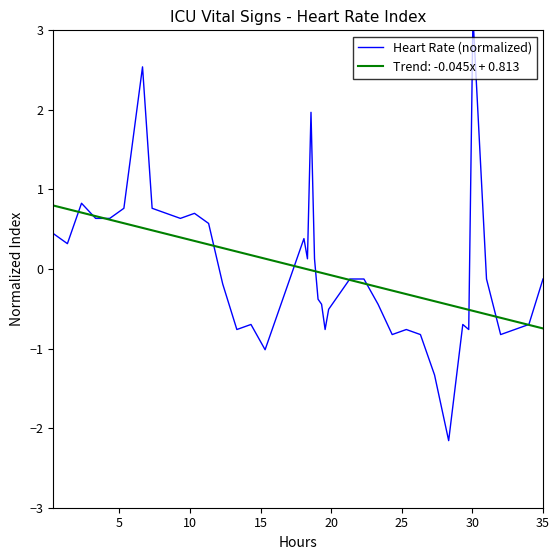

What is the minimum value for Trend: -0.045x + 0.813?

-0.7